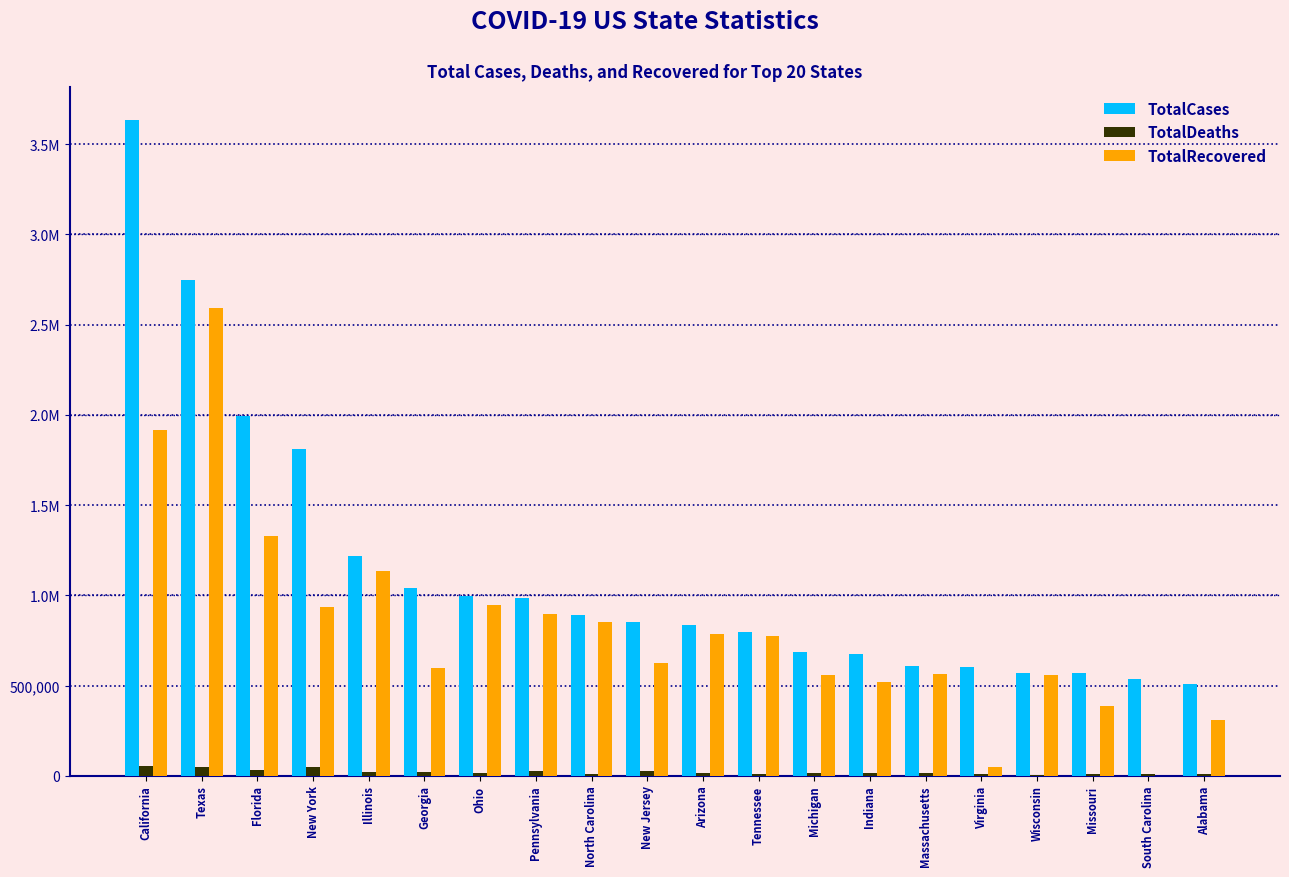

What is the sum of all TotalDeaths values?

426493